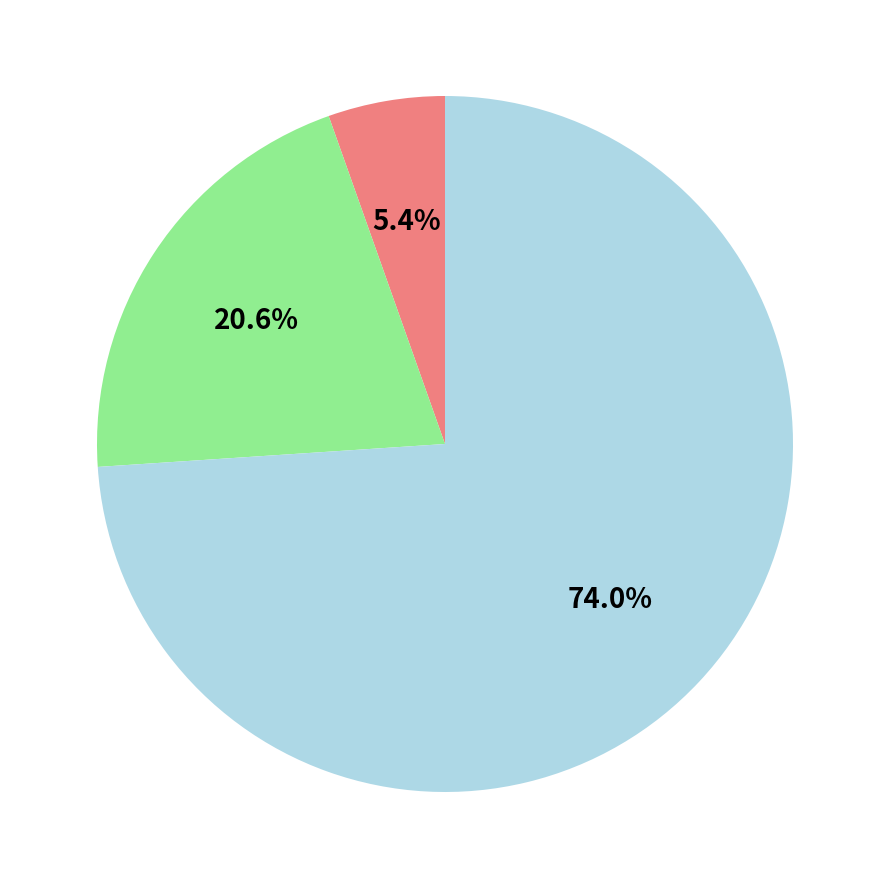

How many segments does this pie chart have?

3